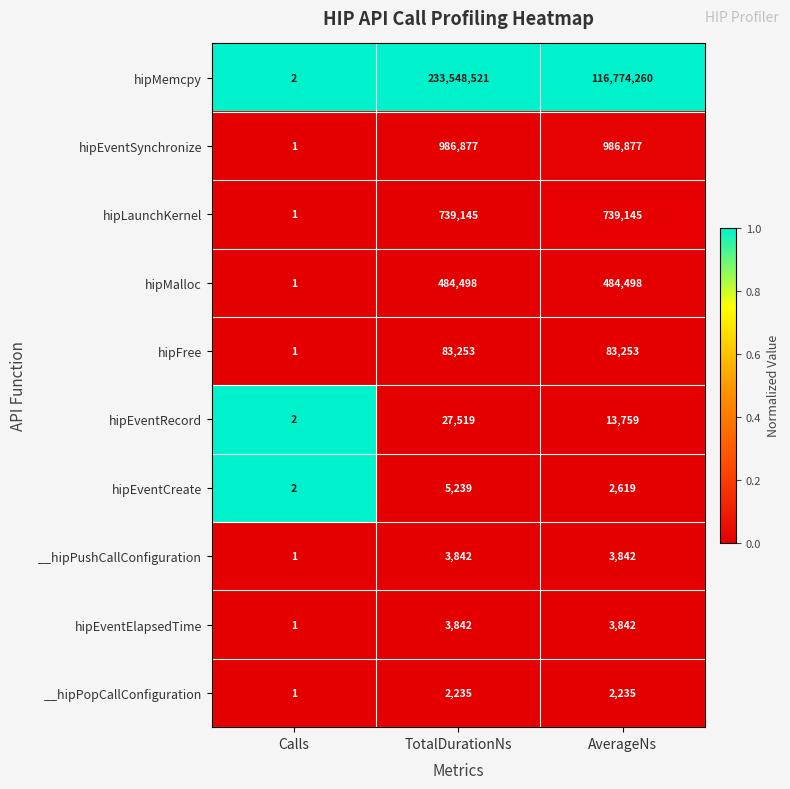

Reading right to left, what are all the values shown in this chart?

hipMemcpy: 116774260	233548521	2
hipEventSynchronize: 986877	986877	1
hipLaunchKernel: 739145	739145	1
hipMalloc: 484498	484498	1
hipFree: 83253	83253	1
hipEventRecord: 13759	27519	2
hipEventCreate: 2619	5239	2
__hipPushCallConfiguration: 3842	3842	1
hipEventElapsedTime: 3842	3842	1
__hipPopCallConfiguration: 2235	2235	1